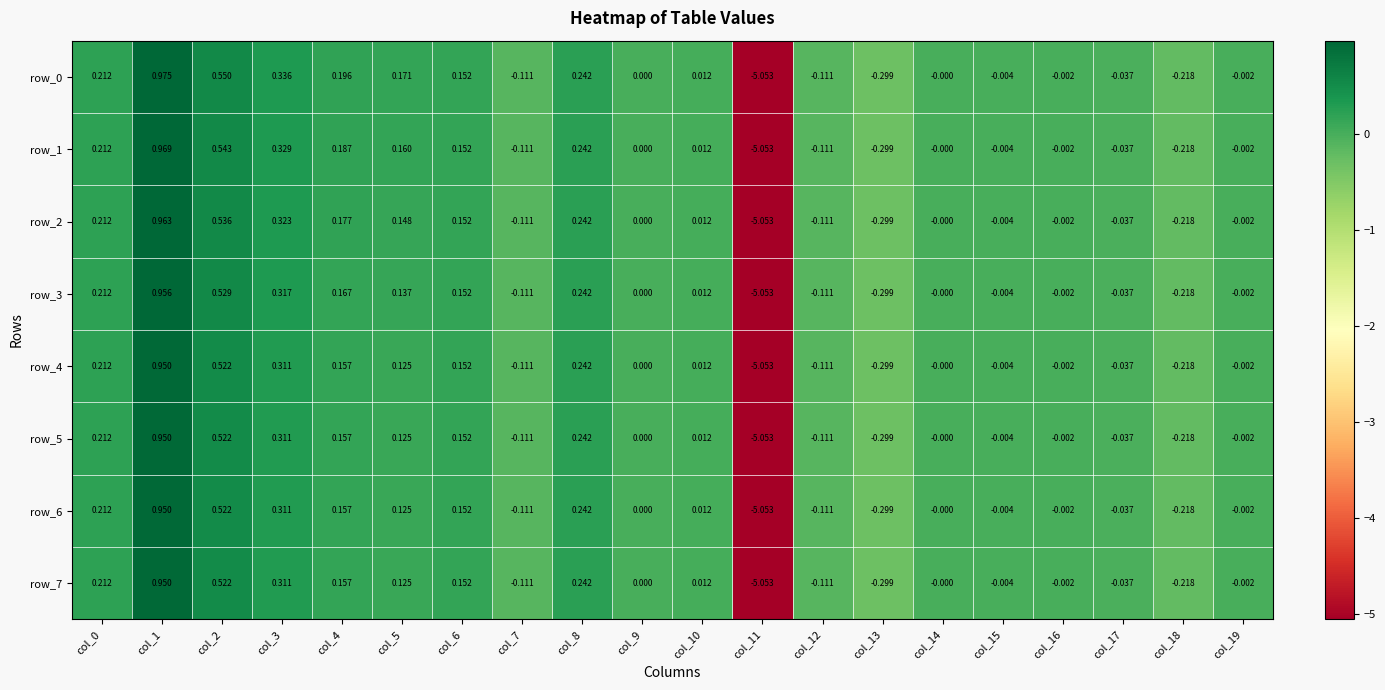

Is the value of row_7 at col_10 greater than the value of row_1 at col_6?

No